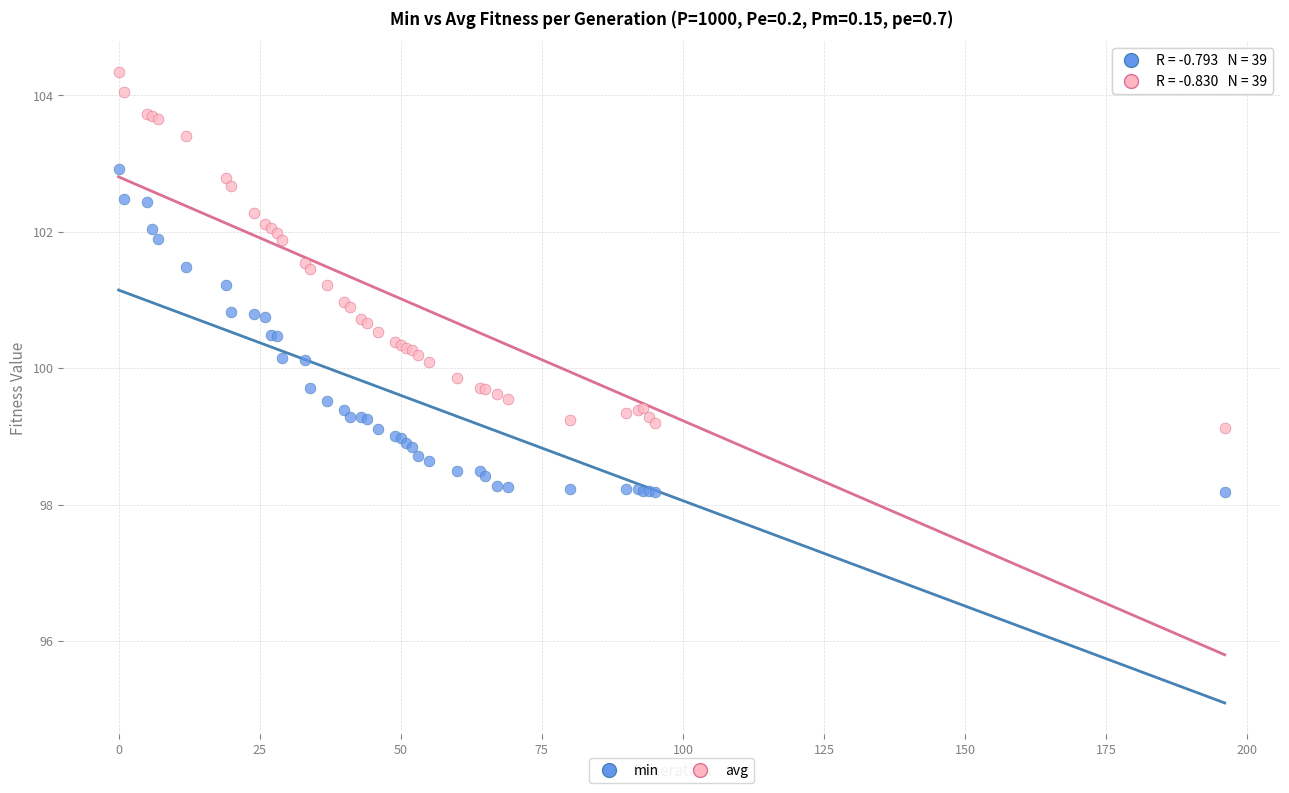

Which series reaches the maximum Y coordinate?

avg